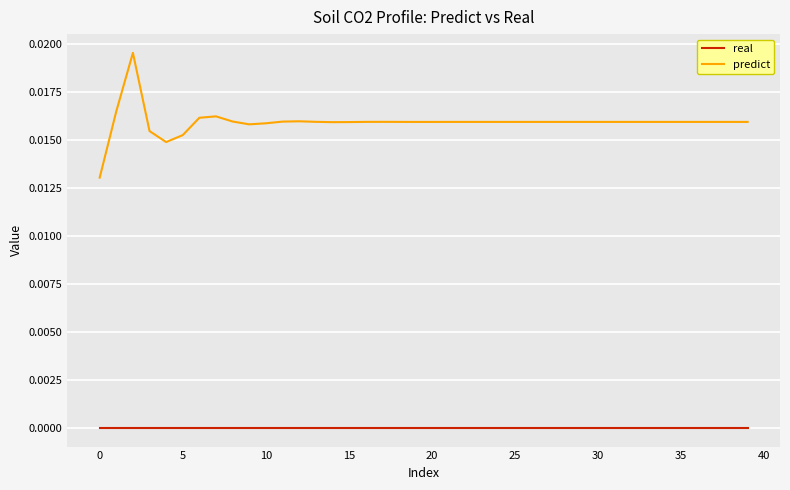

What is the sum of all predict values?

0.6